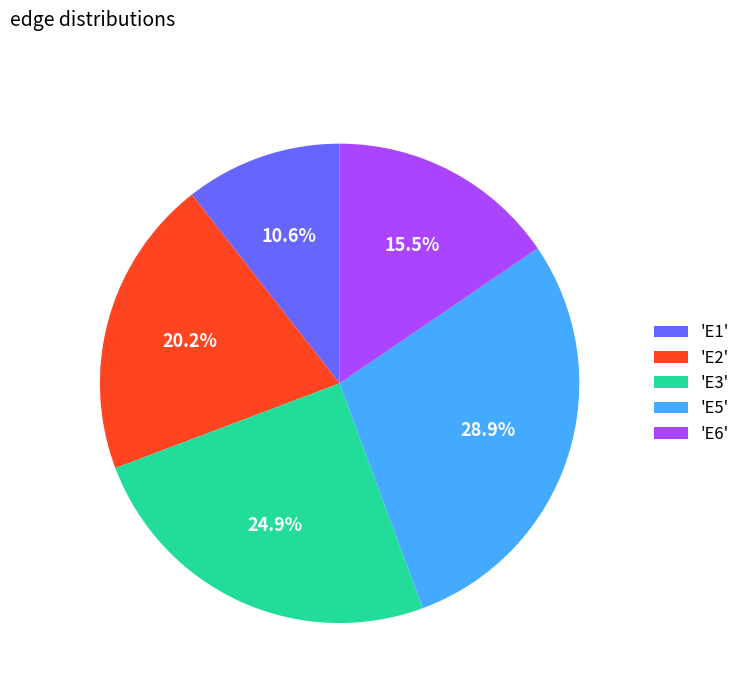

Which slice is the largest?

'E5'